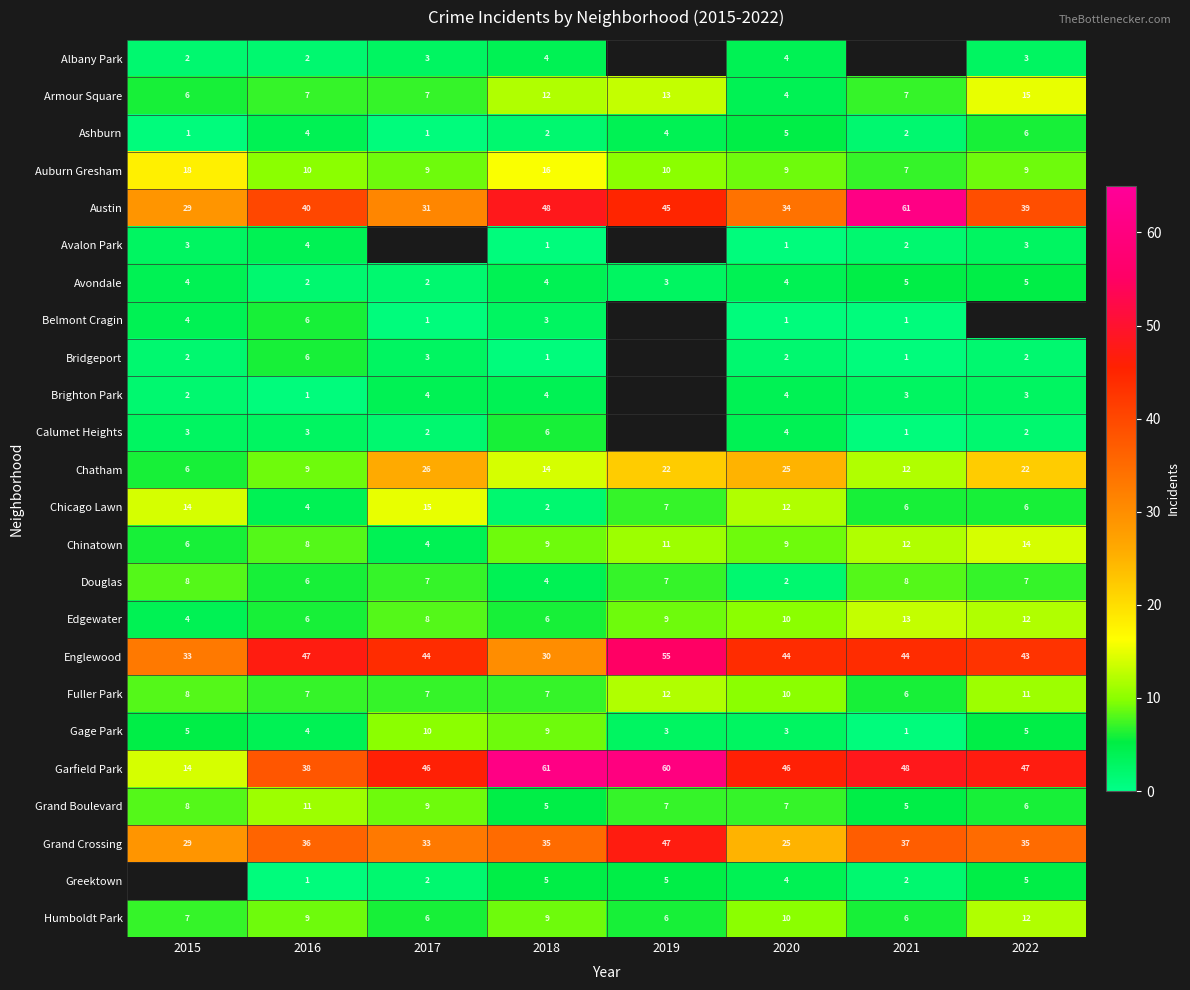

What is the difference between the Austin values at 2019 and 2022?

6